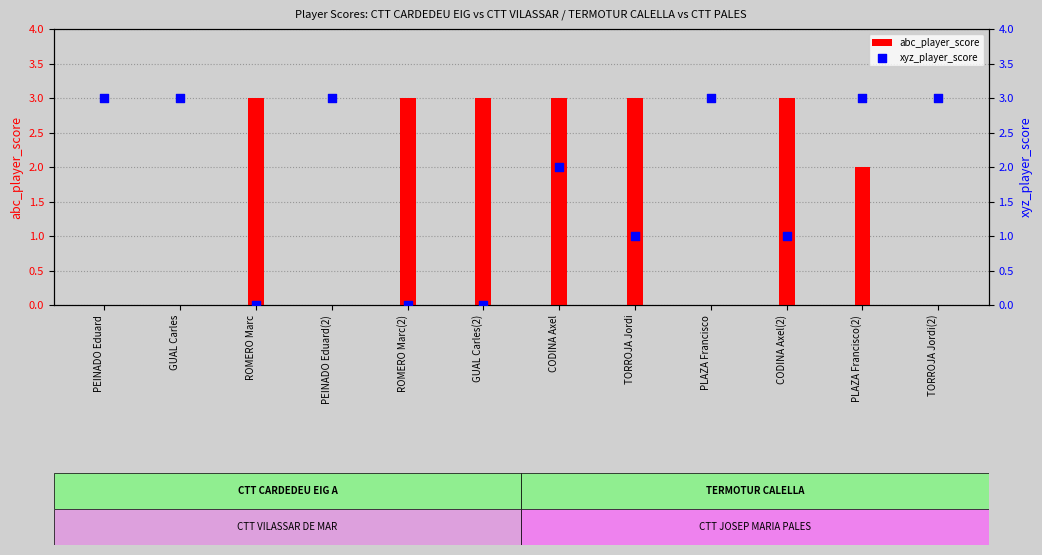

Which series has the largest Y range (max minus min)?

abc_player_score